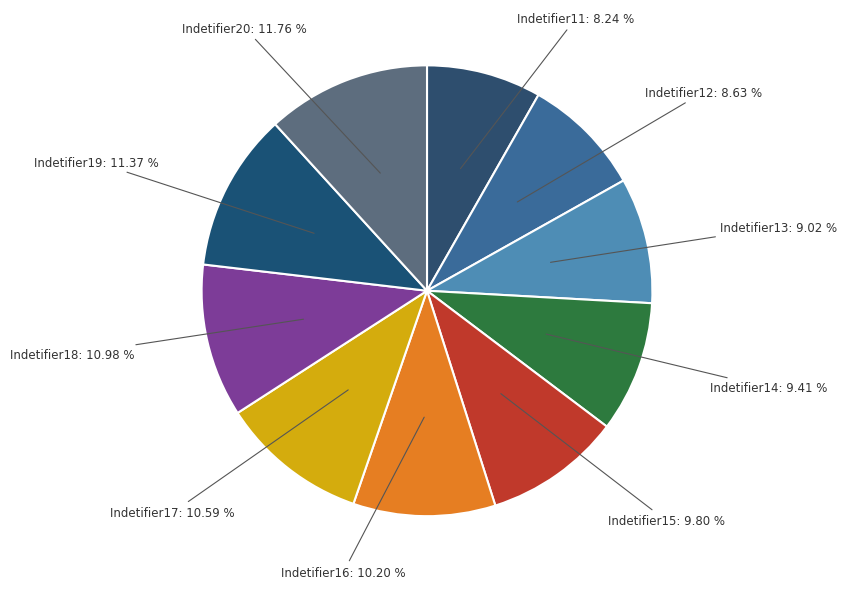

Does Indetifier12 account for over 50% of the chart?

No